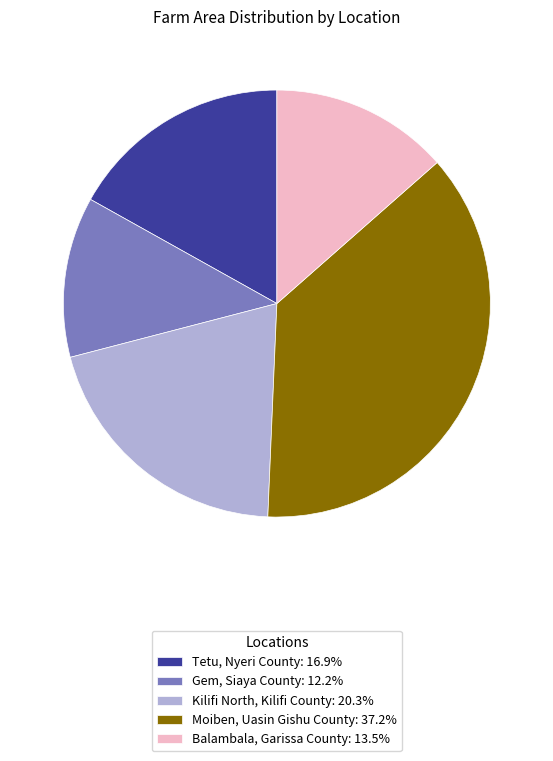

Count the number of slices in the pie.

5